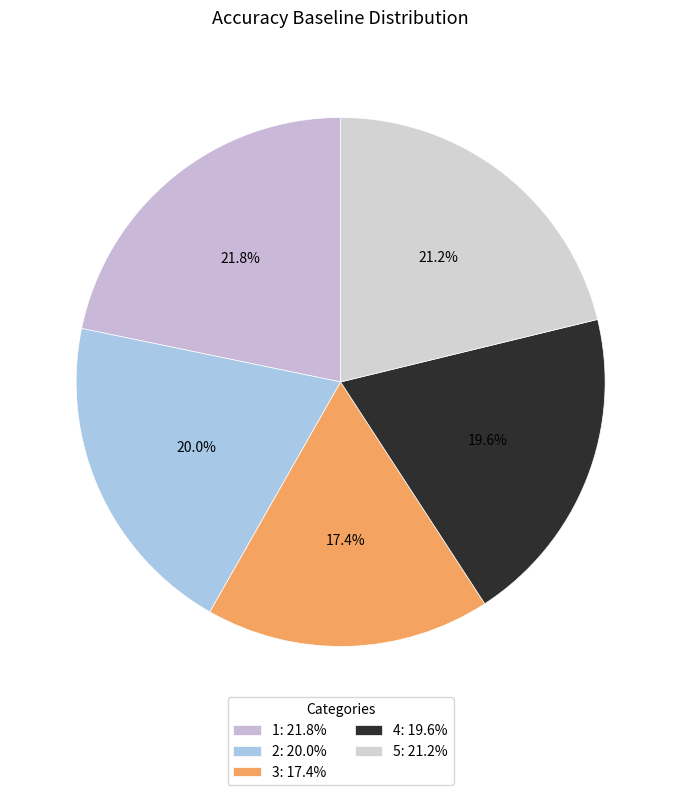

How many segments does this pie chart have?

5